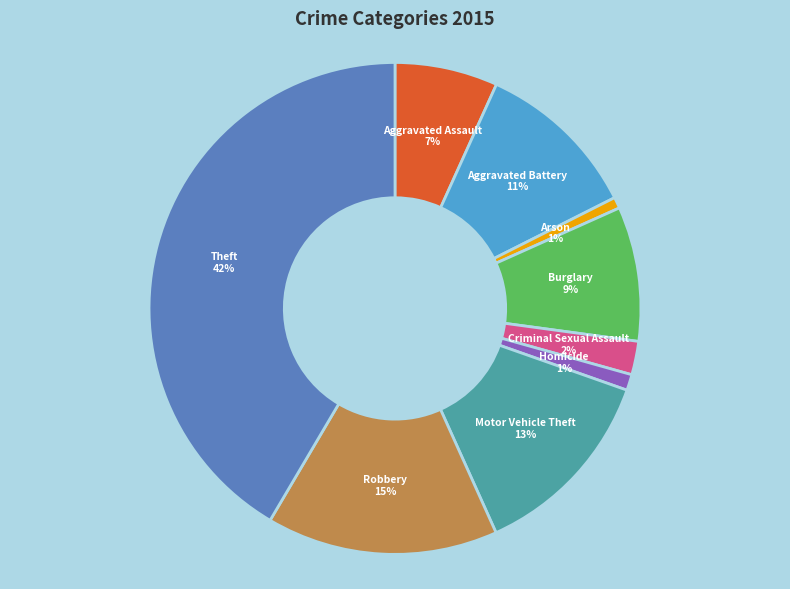

Is there any slice that represents more than half of the pie?

No